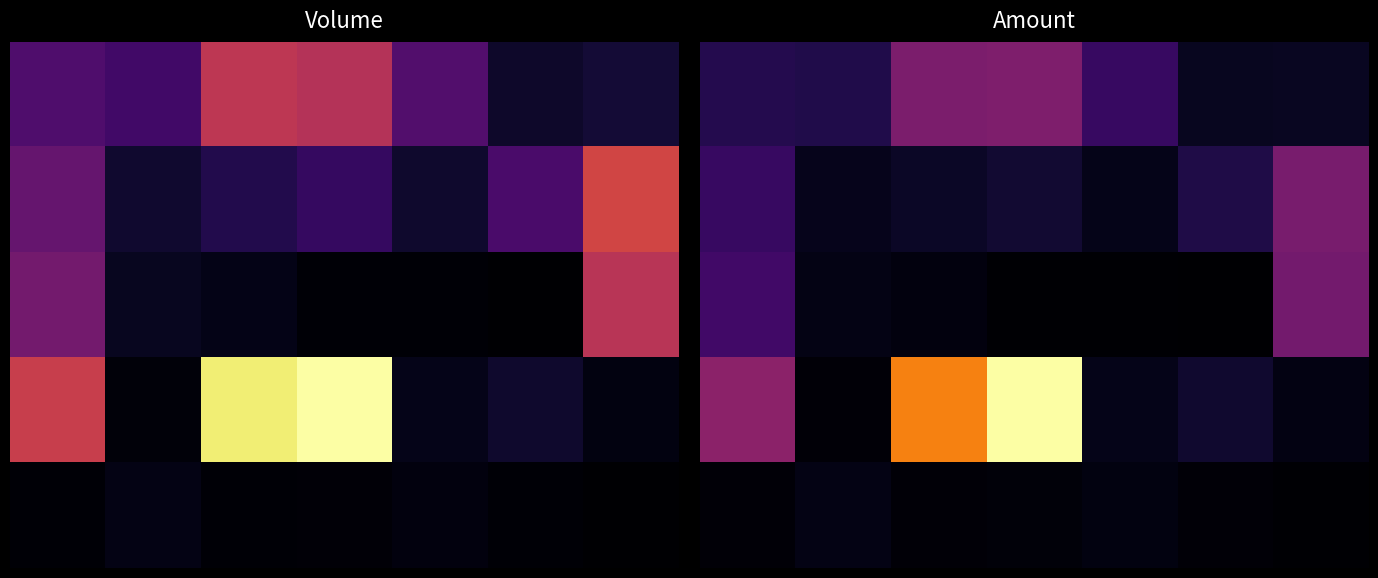

What is the difference between the maximum and minimum values in the 0 series?

1462990